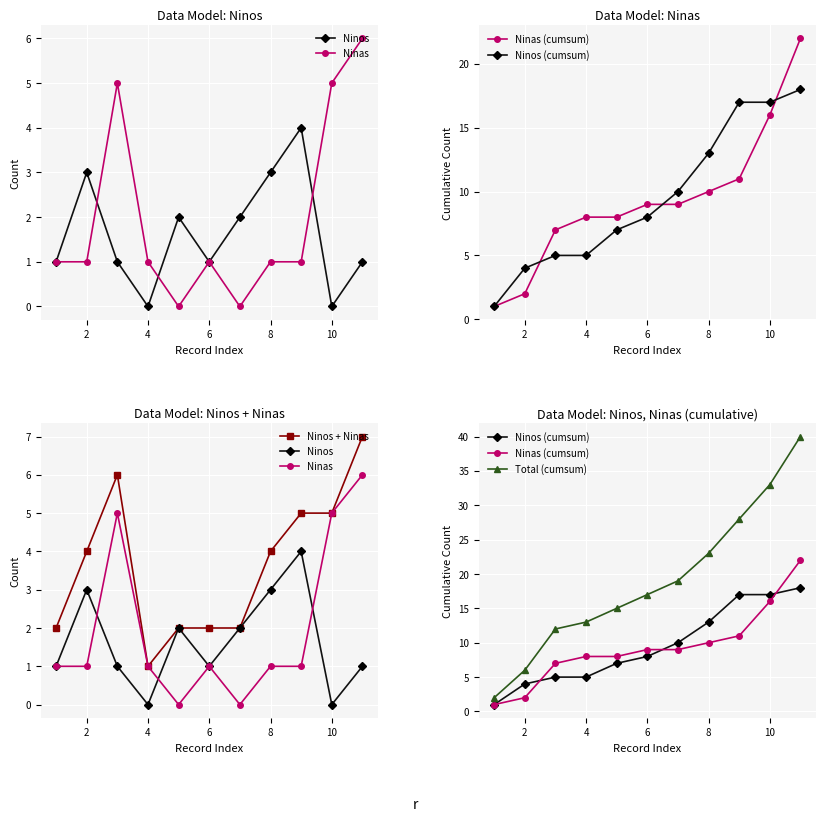

What is the difference between the maximum and minimum values in the Ninas series?

6